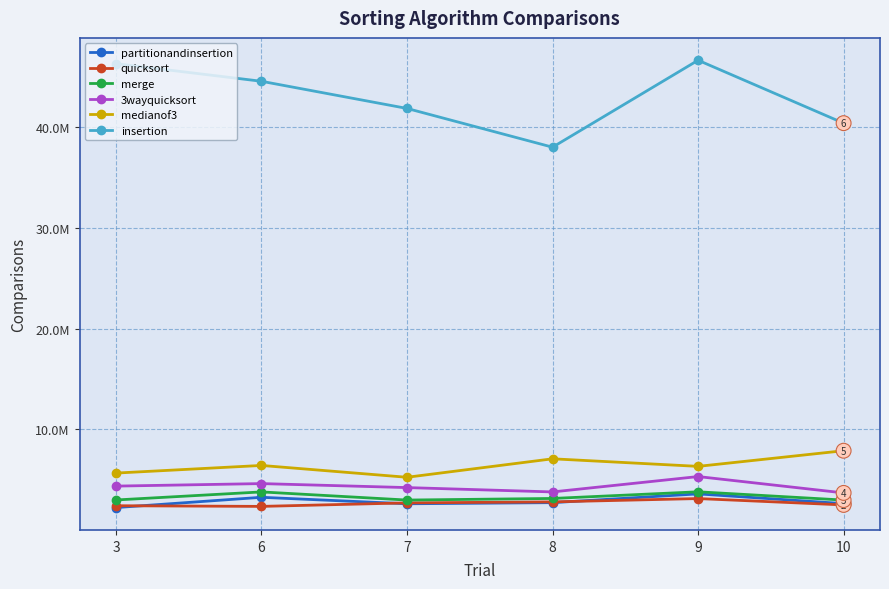

True or false: partitionandinsertion and merge cross at least once.

False